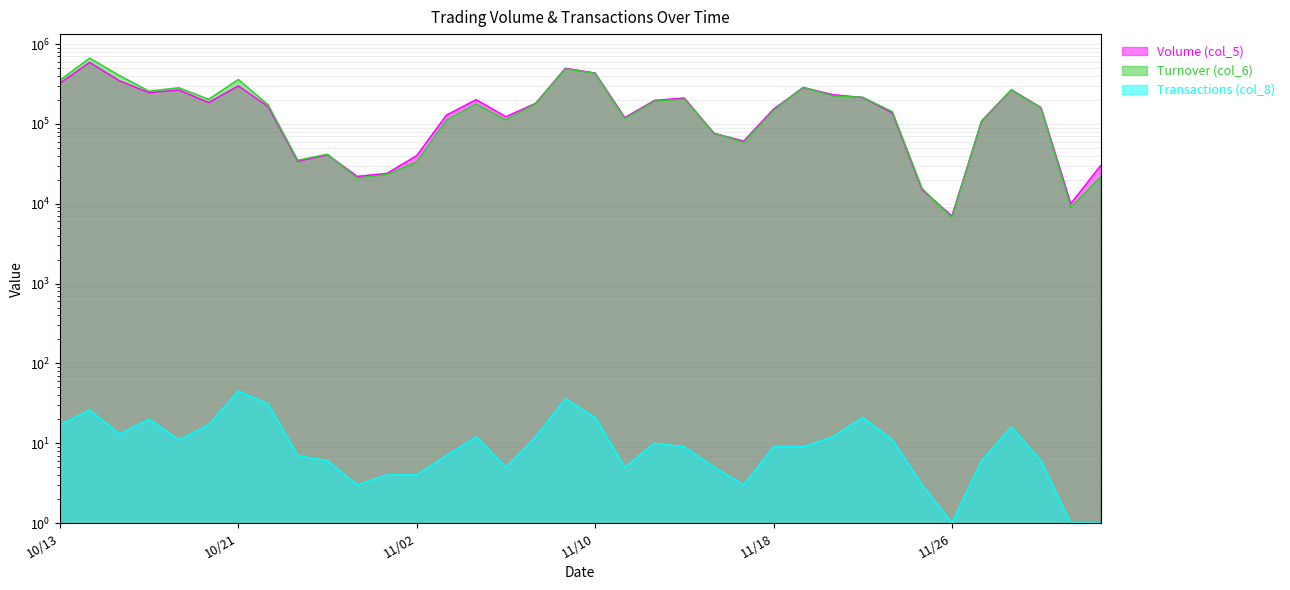

At how many categories does at least one series exceed 350099?

6